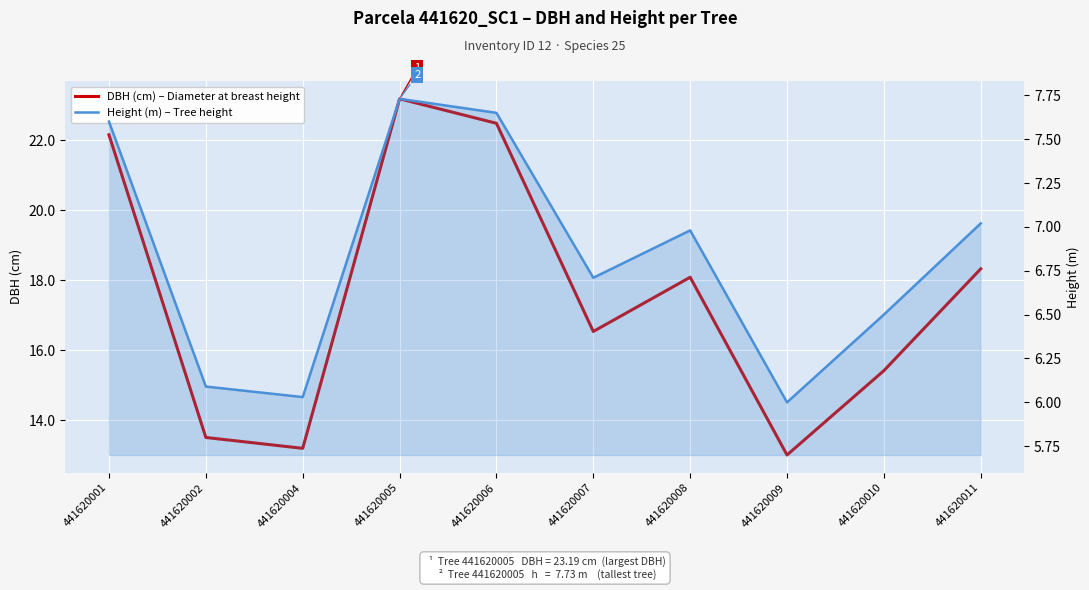

True or false: Height (m) – Tree height and DBH (cm) – Diameter at breast height intersect in this chart.

False